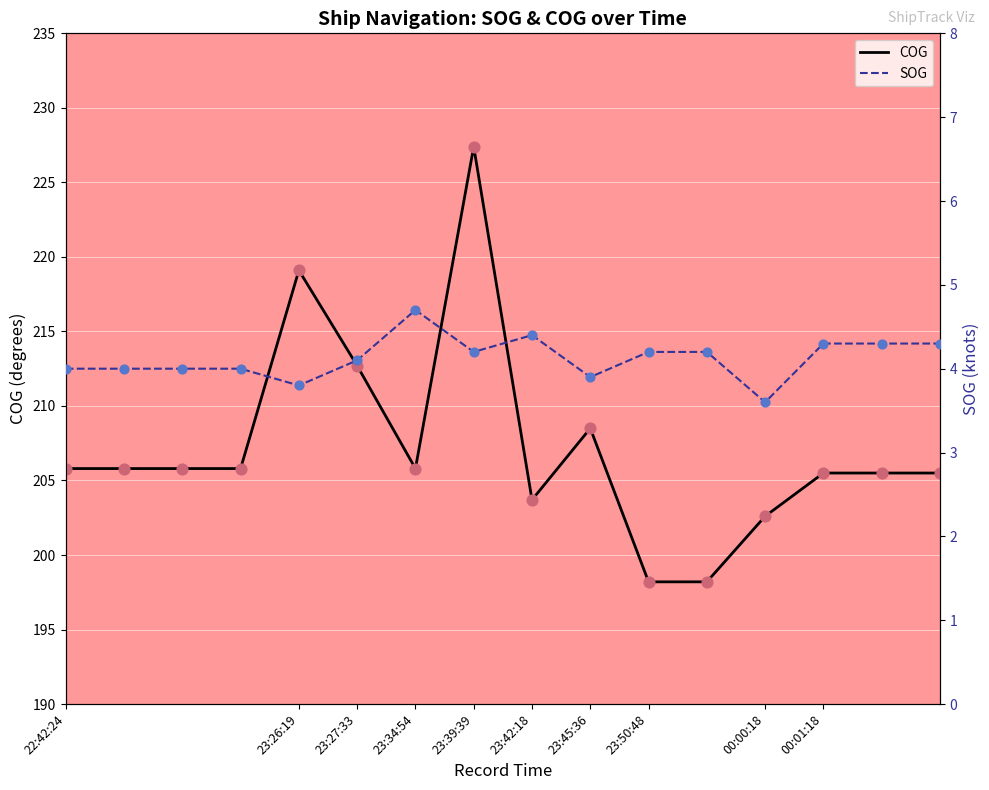

Where does the COG series first go above 205?

22:42:24